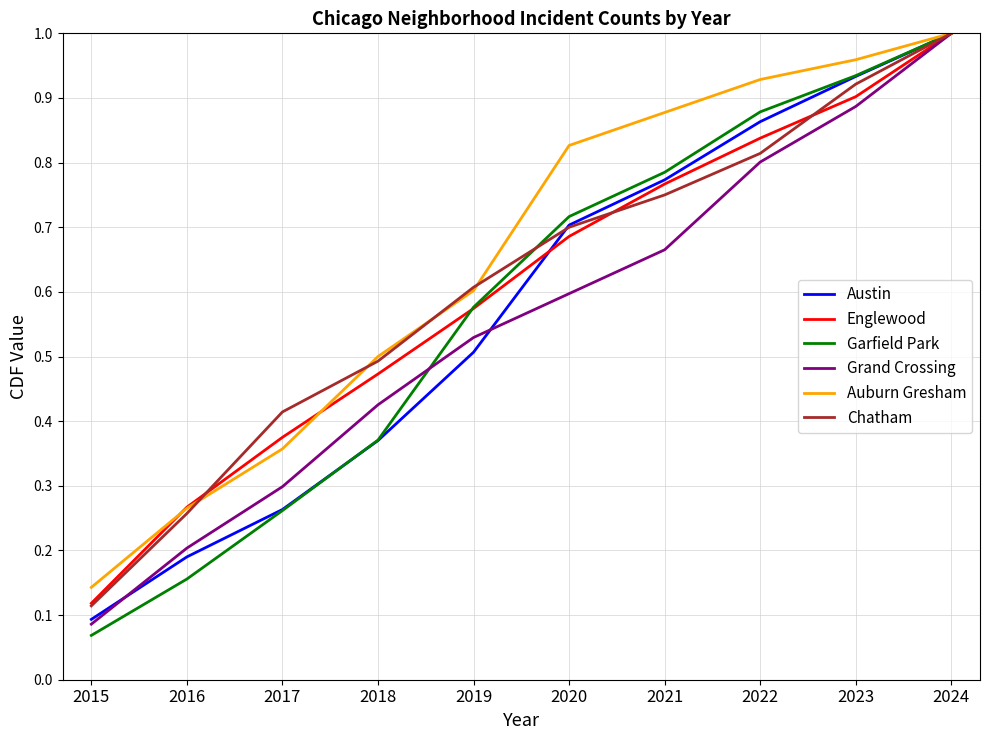

Which category has the highest value across all series?

2024